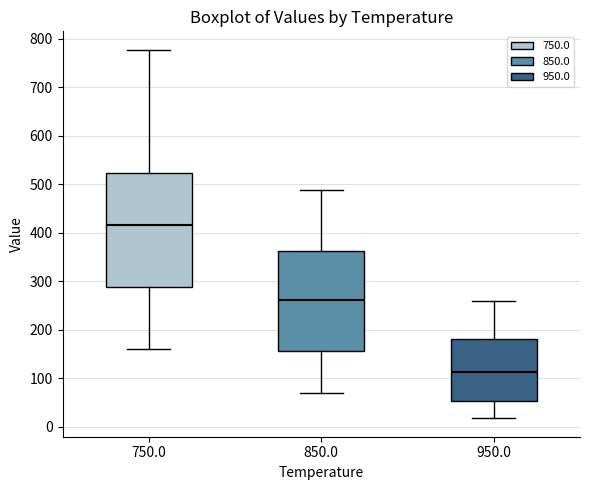

Reading left to right, transcribe this box plot: for each box, give where its median line is, the range the box spans, and where its two whiskers end, as read against the y-axis. The values are not printed on the chart, so give them approximately, as read against the axis.

750.0: median 420, box 290 to 520, whiskers 160 to 780
850.0: median 260, box 160 to 360, whiskers 70 to 490
950.0: median 110, box 50 to 180, whiskers 20 to 260